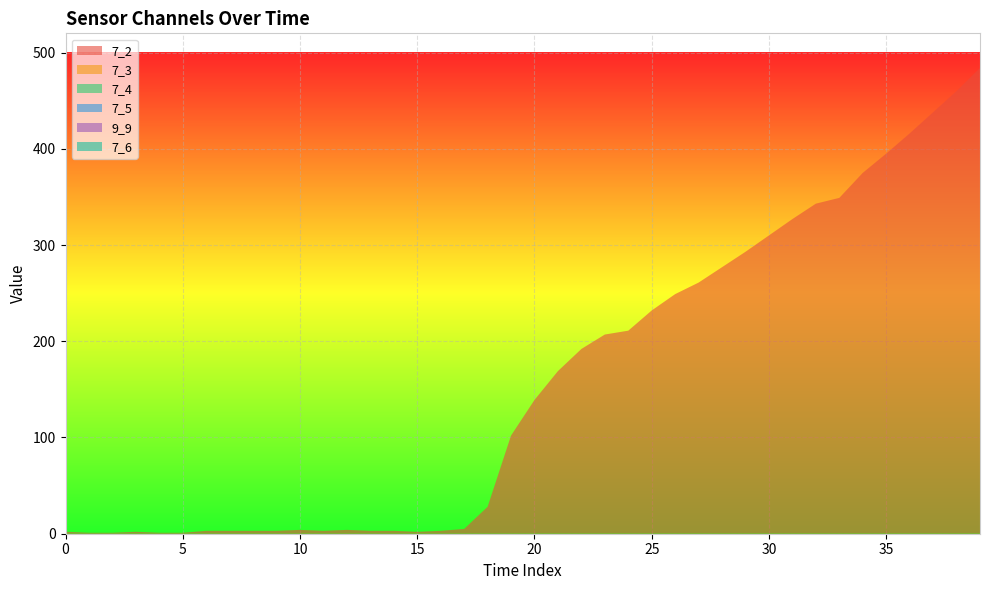

Reading right to left, what are all the values shown in this chart?

7_2: 484	460	438	416	395	375	349	343	327	310	293	277	261	249	232	211	207	192	169	139	102	28	5	3	2	3	3	4	3	4	3	3	3	3	1	1	2	1	1	2
7_3: 0	0	0	0	0	0	0	0	0	0	0	0	0	0	0	0	0	0	0	0	0	0	0	0	0	0	0	0	0	0	0	0	0	0	0	0	0	0	0	0
7_4: 0	0	0	0	0	0	0	0	0	0	0	0	0	0	0	0	0	0	0	0	0	0	0	0	0	0	0	0	0	0	0	0	0	0	0	0	0	0	0	0
7_5: 0	0	0	0	0	0	0	0	0	0	0	0	0	0	0	0	0	0	0	0	0	0	0	0	0	0	0	0	0	0	0	0	0	0	0	0	0	0	0	0
9_9: 0	0	0	0	0	0	0	0	0	0	0	0	0	0	0	0	0	0	0	0	0	0	0	0	0	0	0	0	0	0	0	0	0	0	0	0	0	0	0	0
7_6: 0	0	0	0	0	0	0	0	0	0	0	0	0	0	0	0	0	0	0	0	0	0	0	0	0	0	0	0	0	0	0	0	0	0	0	0	0	0	0	0